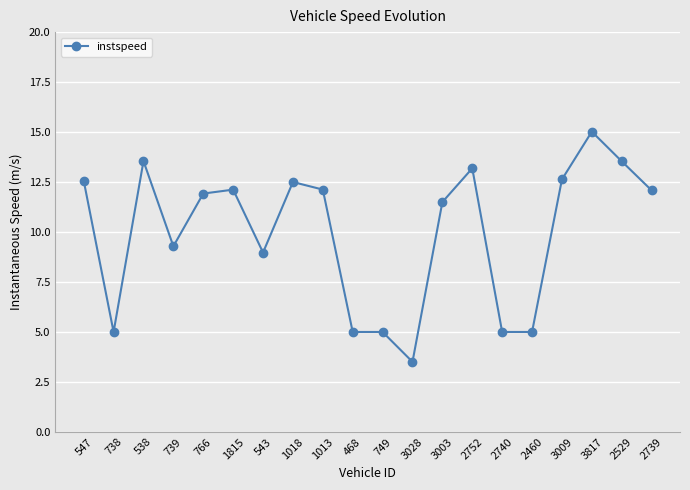

What is the difference between the maximum and minimum values?

11.5